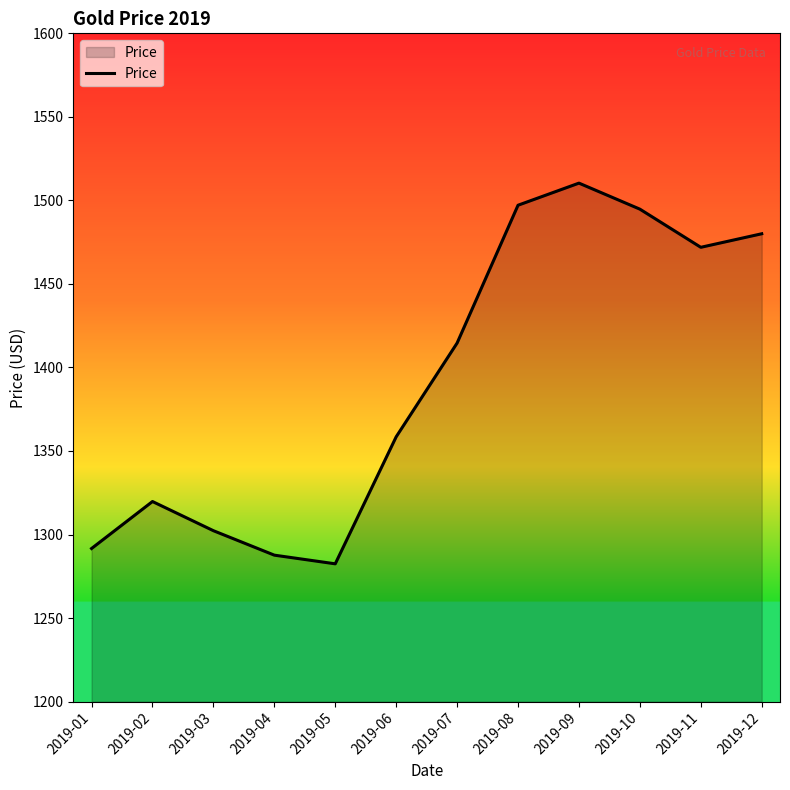

True or false: the data shows 874.3 at 2019-09.

False